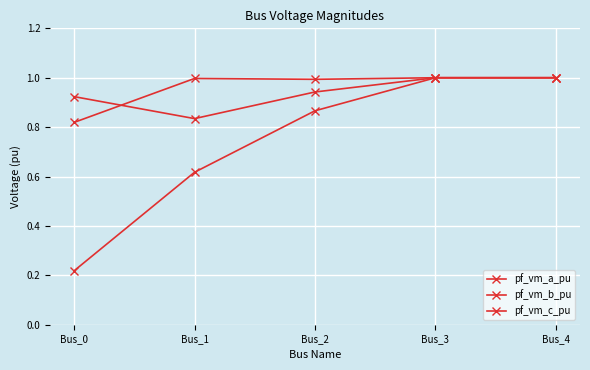

Rank the series by their maximum value, from lowest to highest.

pf_vm_b_pu, pf_vm_c_pu, pf_vm_a_pu